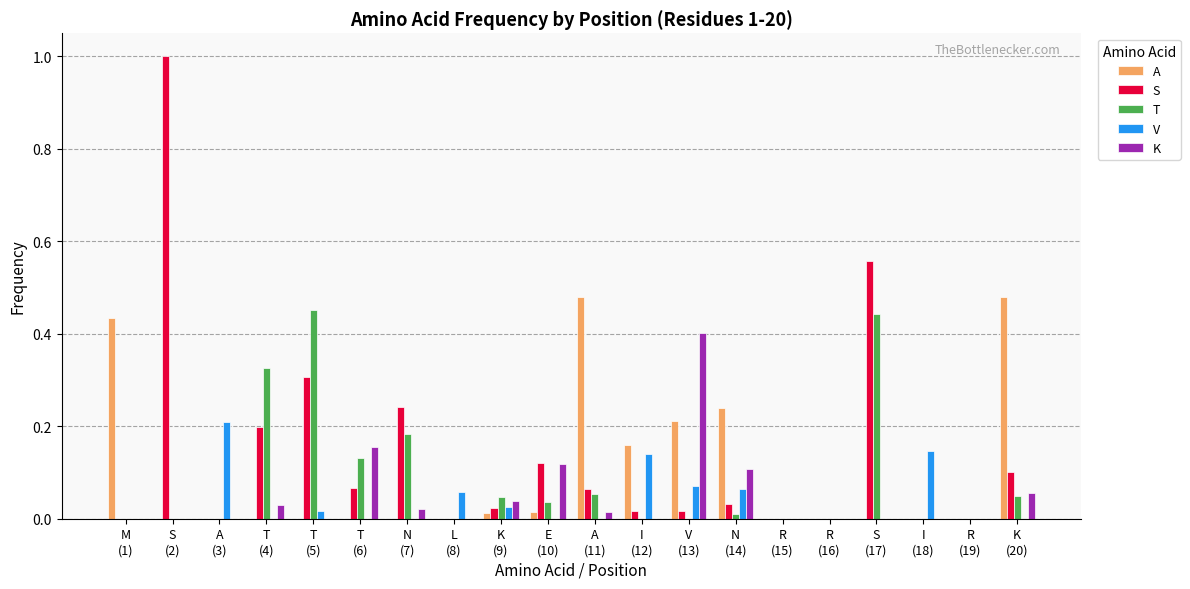

What are all the series names shown in the legend?

A, S, T, V, K